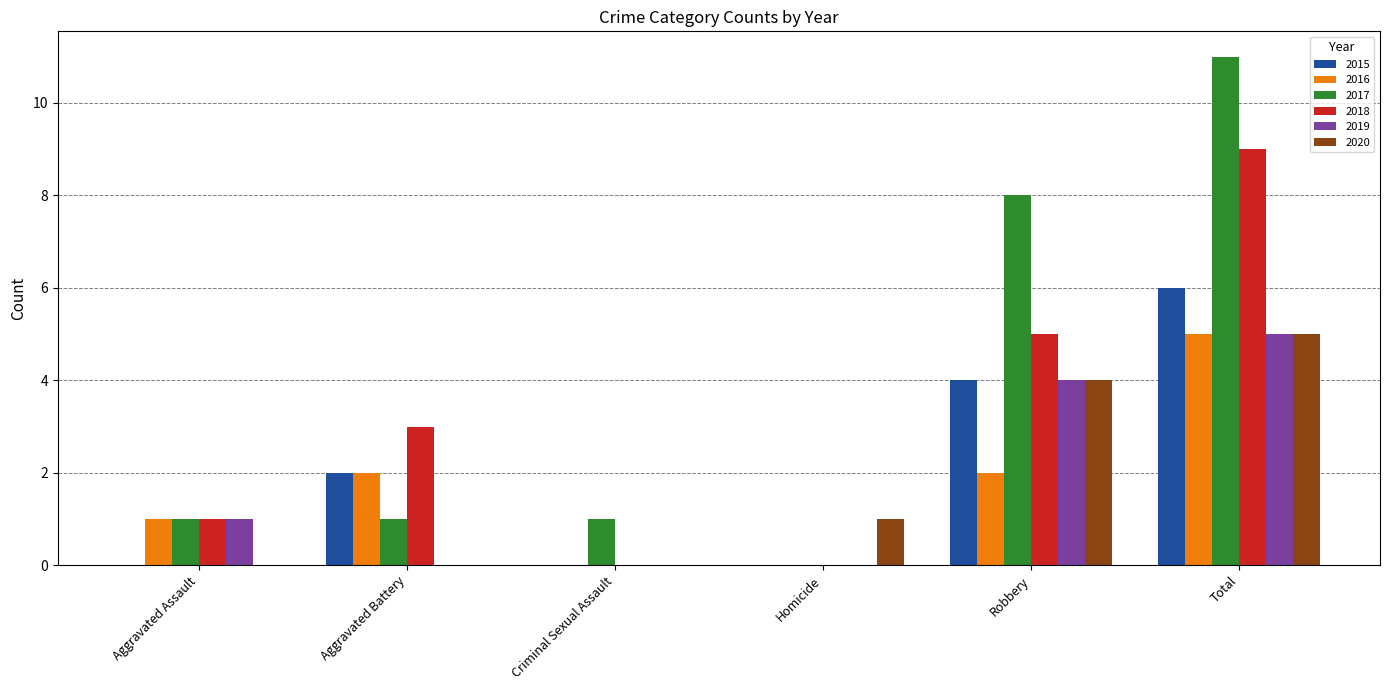

At which label does 2017 reach its peak?

Total